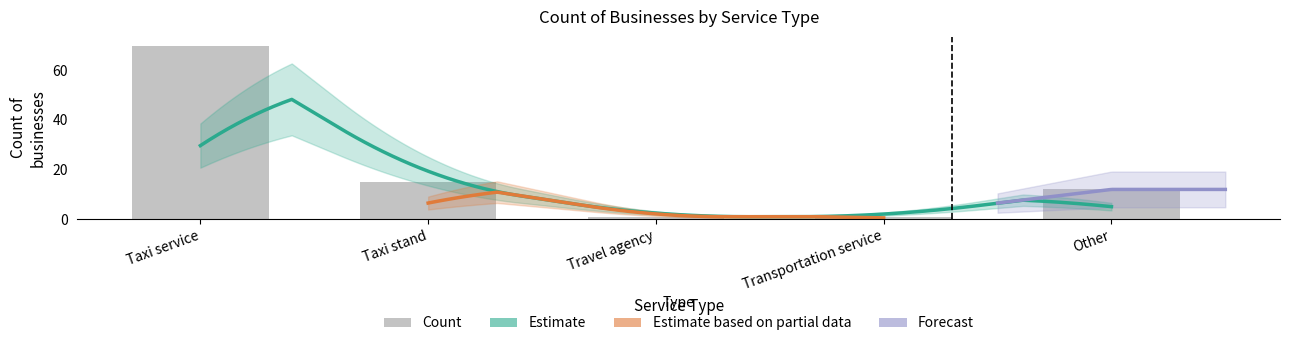

Where is the data nearest to the value 35?

Taxi stand